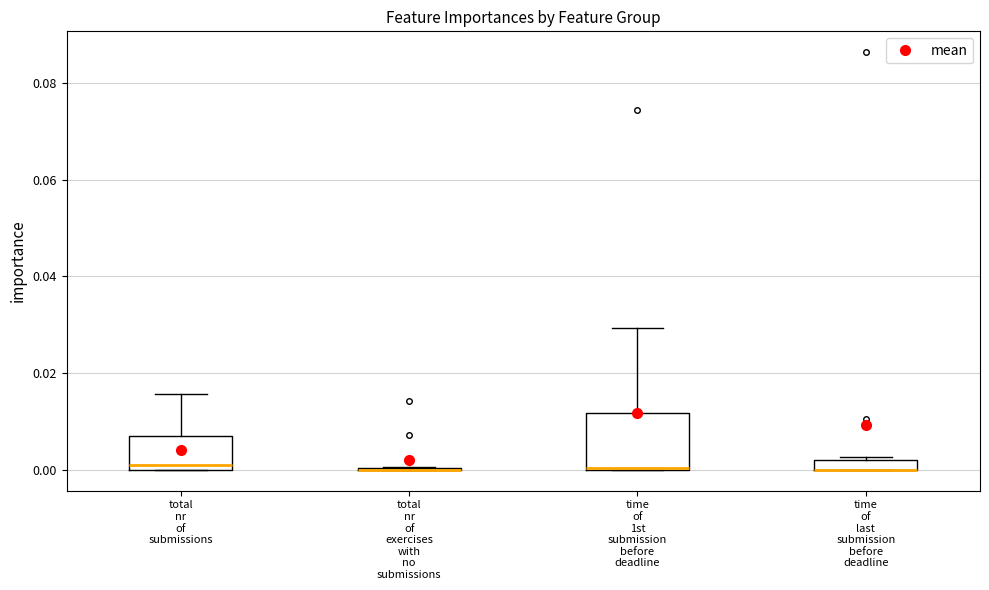

Which box is the tallest, from its lower edge to its upper edge?

time of 1st submission before deadline